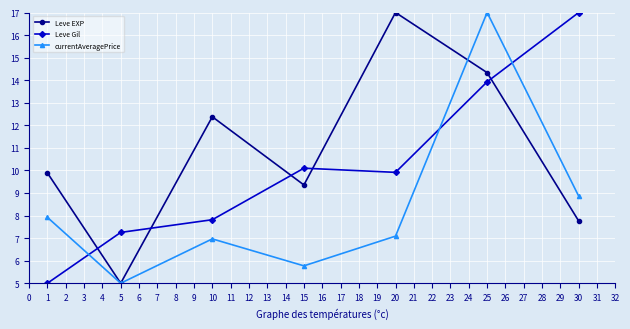

Which series has the largest total across all categories?

Leve EXP